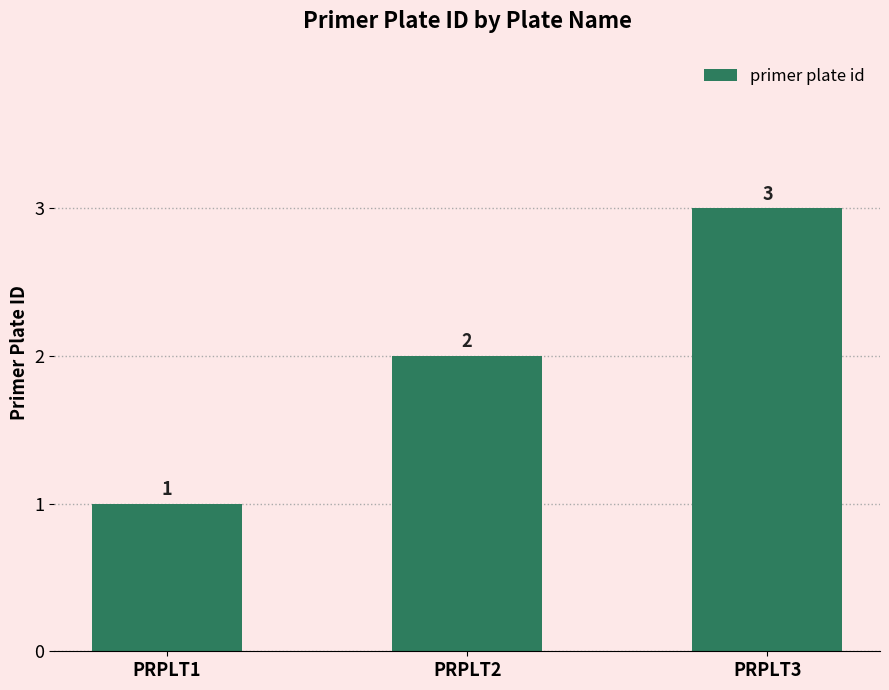

The value at PRPLT3 is 3. True or false?

True